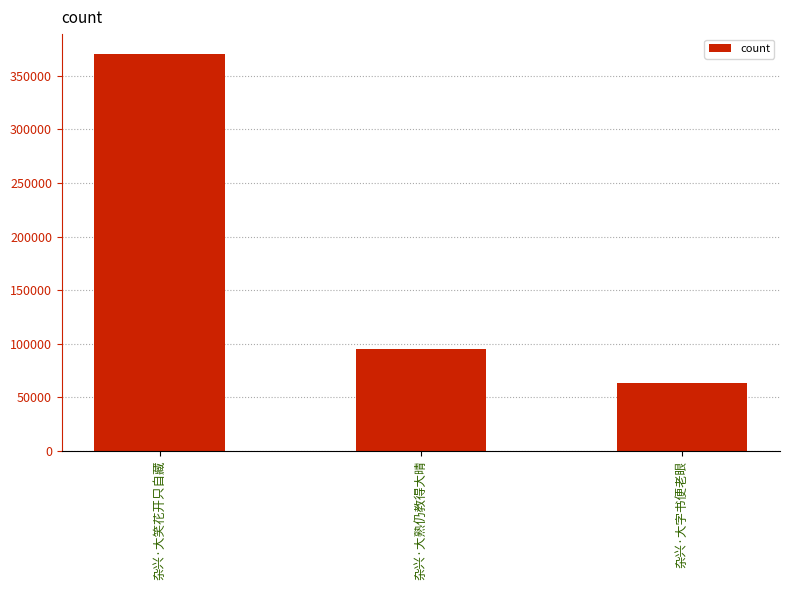

The value at 杂兴·大字书便老眼 is 63132. True or false?

True